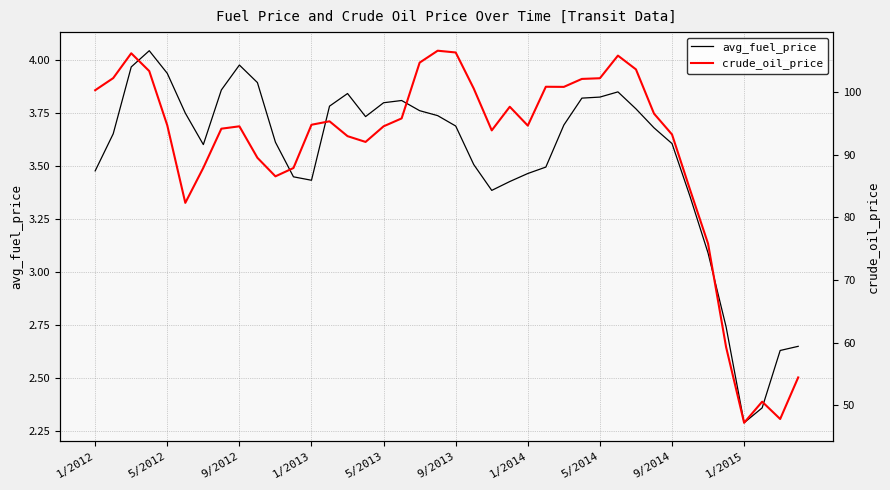

How many series are shown in this chart?

2